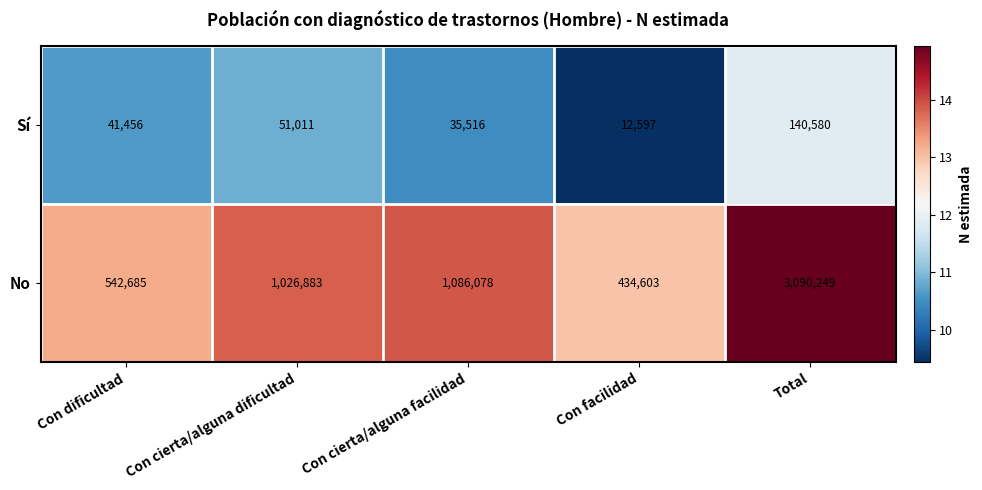

At which category is the sum across all series the highest?

Total